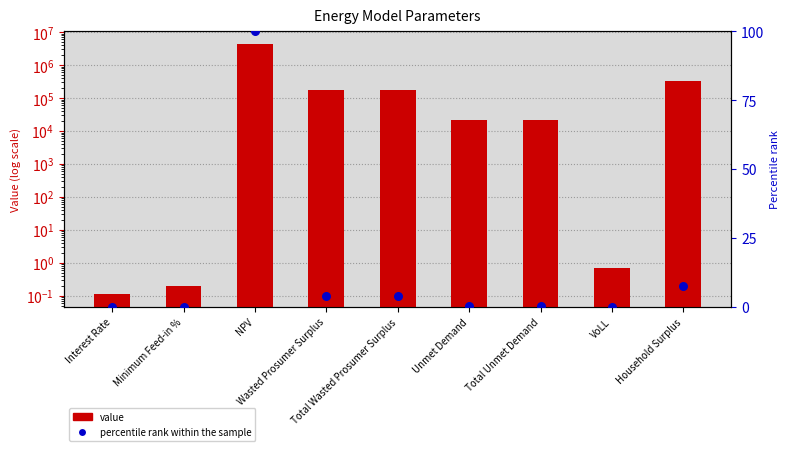

Which series contains the highest Y value?

value